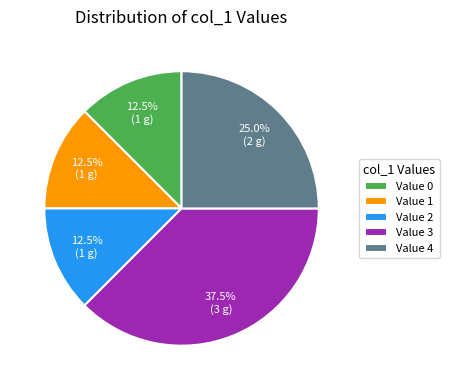

What is the ratio of the value at Value 1 to the value at Value 4?

0.5